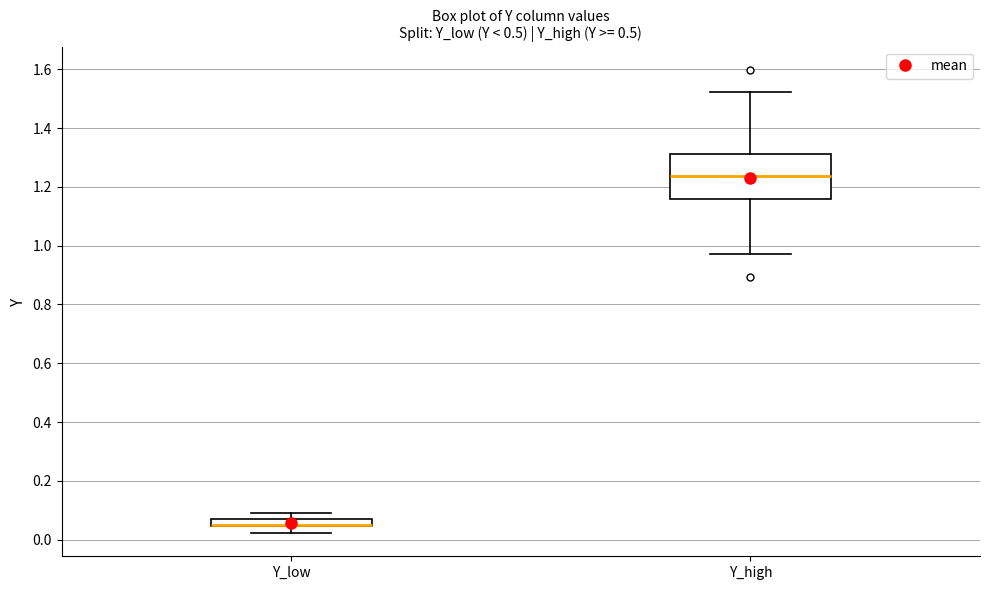

Where is the upper edge of the box for Y_low on the y-axis? The values are not printed on the chart, so give them approximately, as read against the axis.

0.06